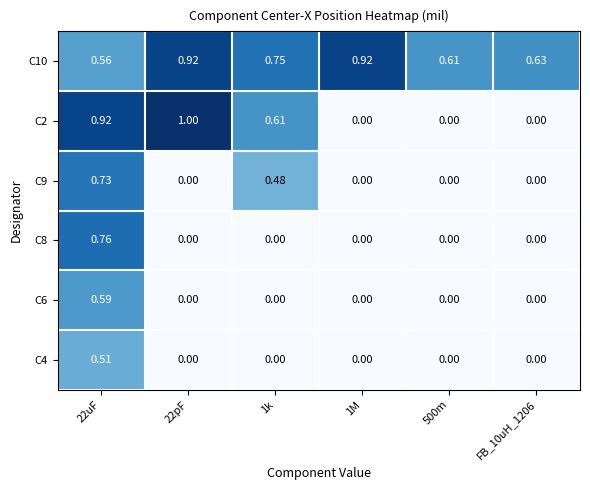

Is the value of C6 at 1k greater than the value of C10 at FB_10uH_1206?

No